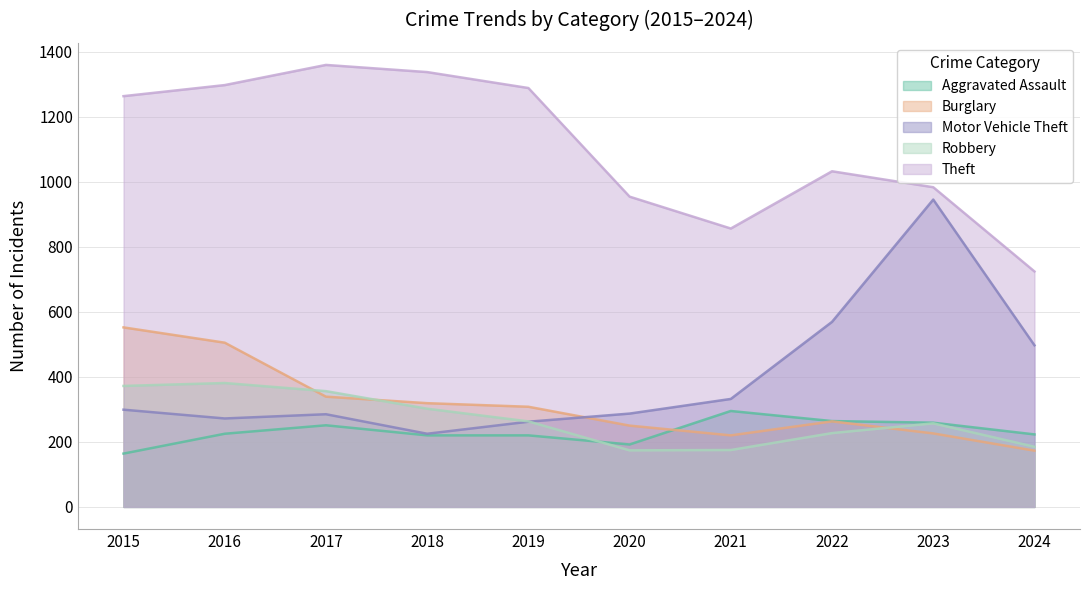

Is it true that Robbery equals 304 at 2020?

False